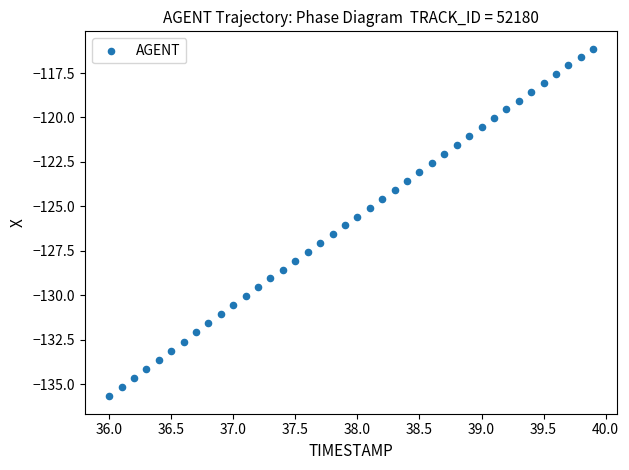

What is the range of Y values (max minus min)?

19.5